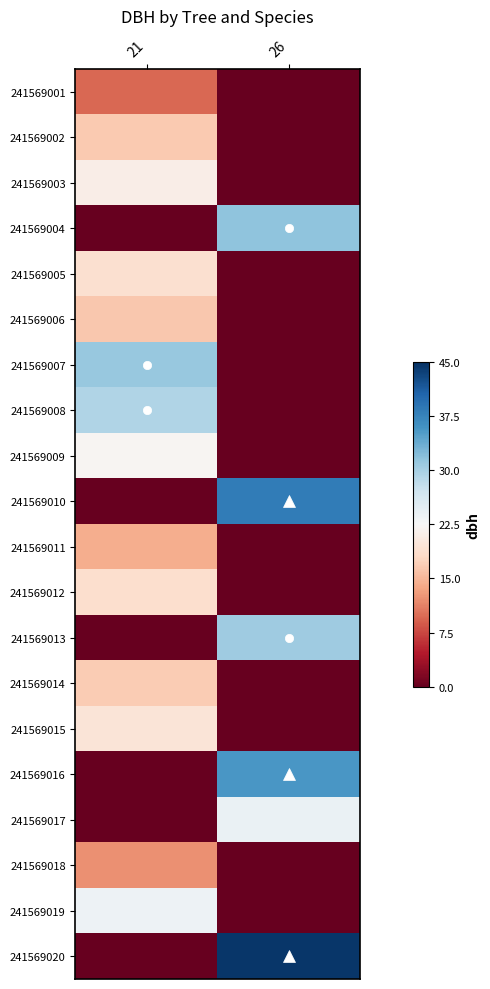

Which has a higher value, 21 or 26?

21